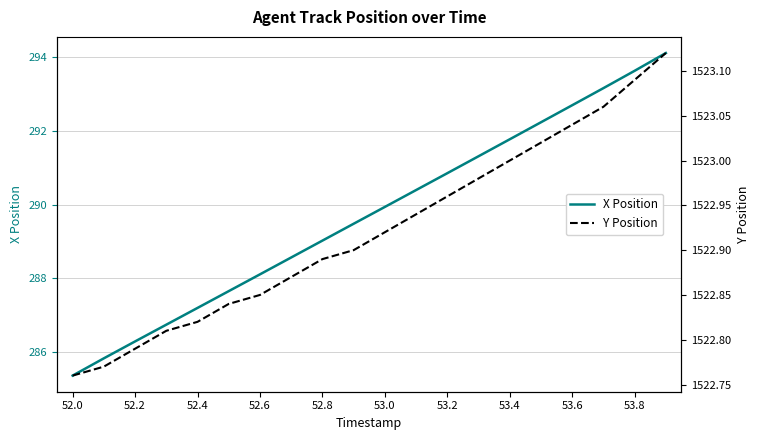

At which label does X Position reach its minimum?

52.0